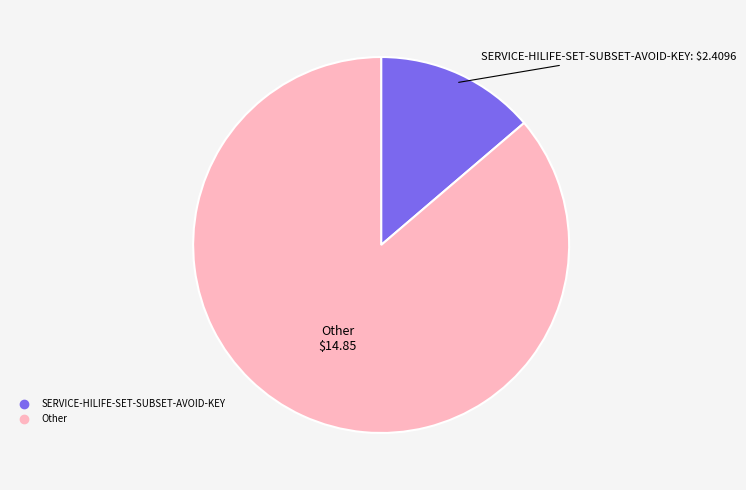

The SERVICE-HILIFE-SET-SUBSET-AVOID-KEY slice represents 14% of the pie. True or false?

True